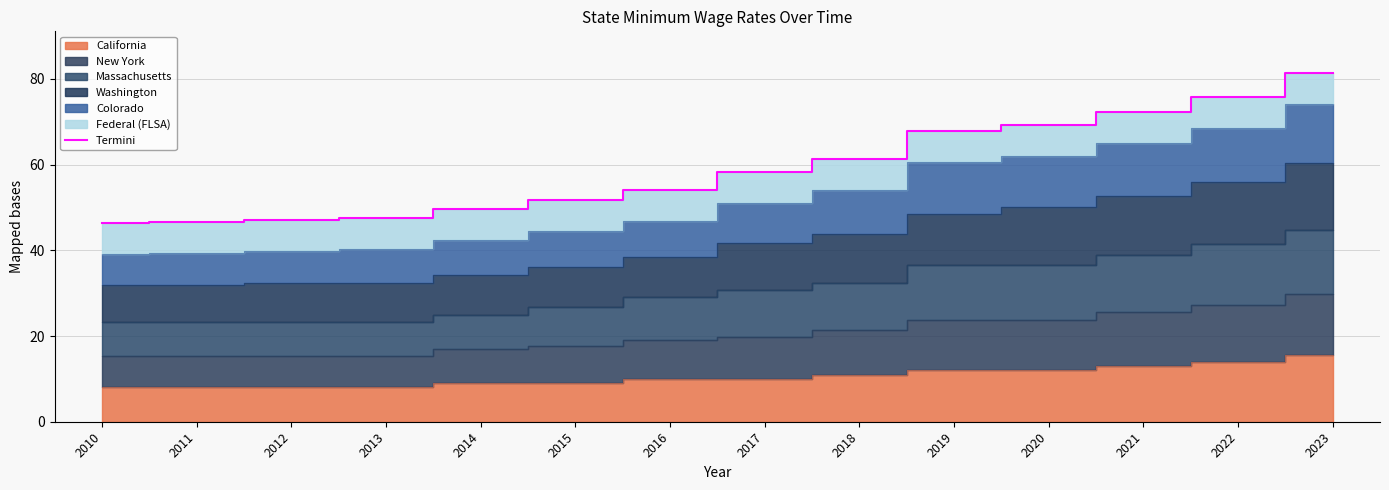

What is the minimum value shown in the chart?

46.3